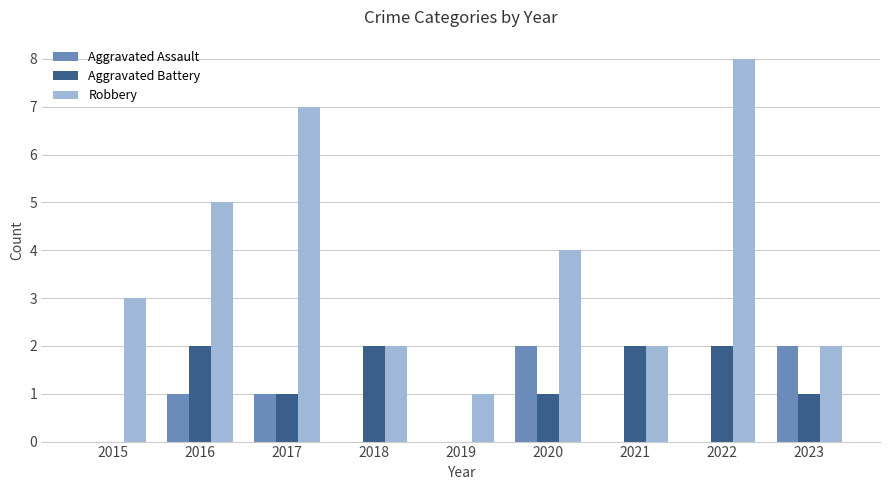

What is the total value across all series at 2020?

7